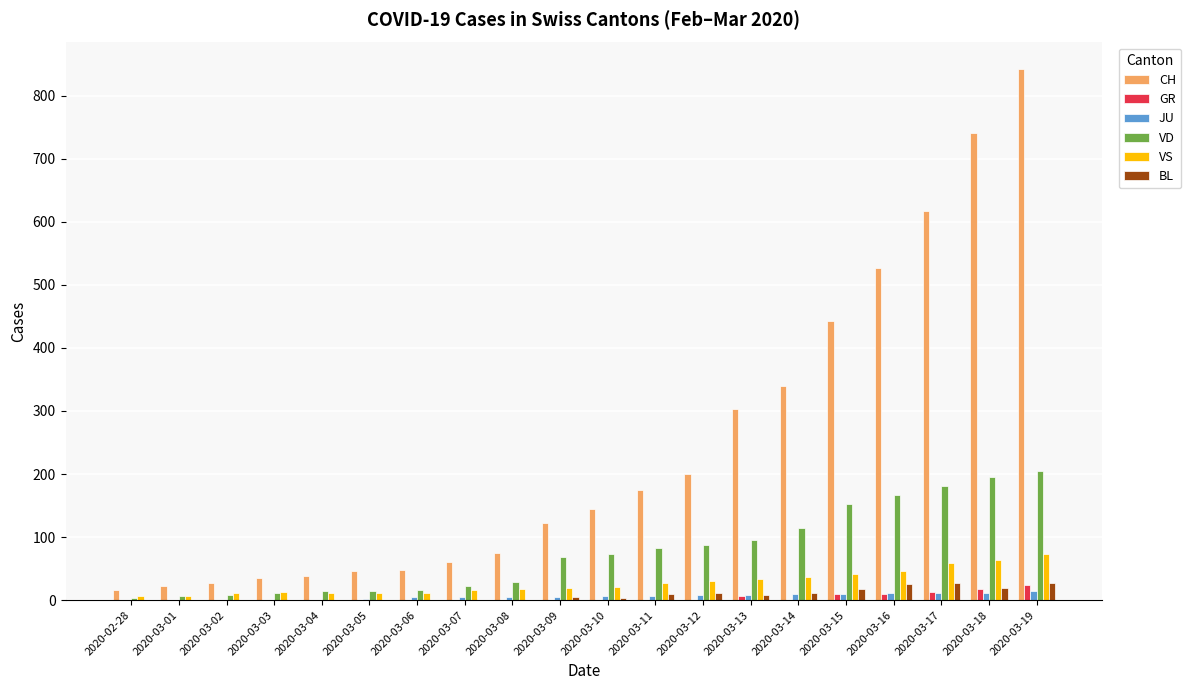

At which category is the sum across all series the highest?

2020-03-19